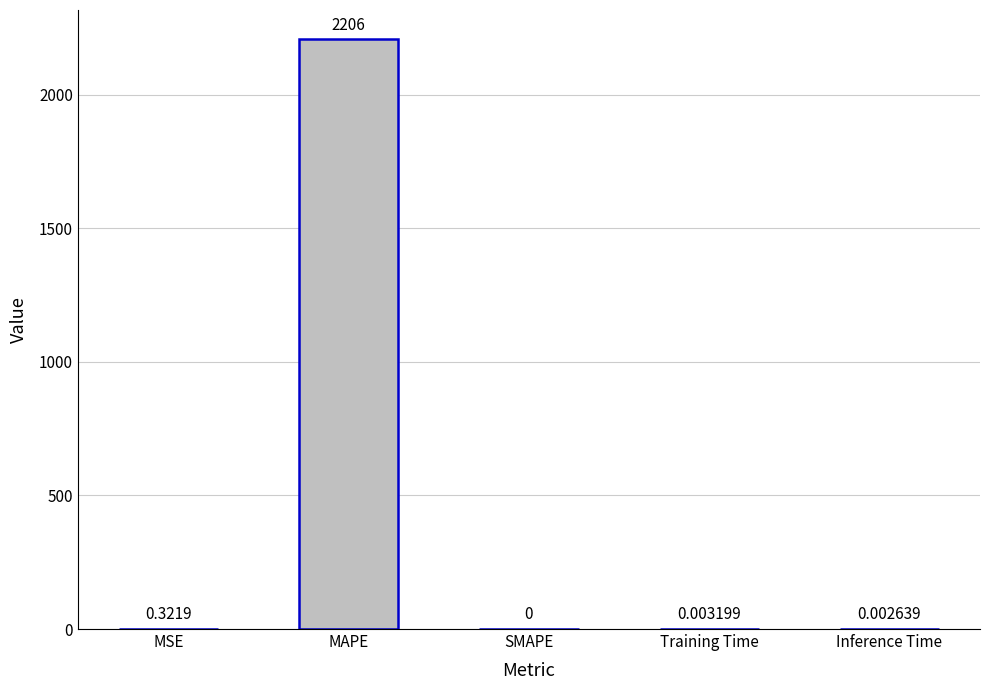

True or false: the data shows 0.0 at SMAPE.

True